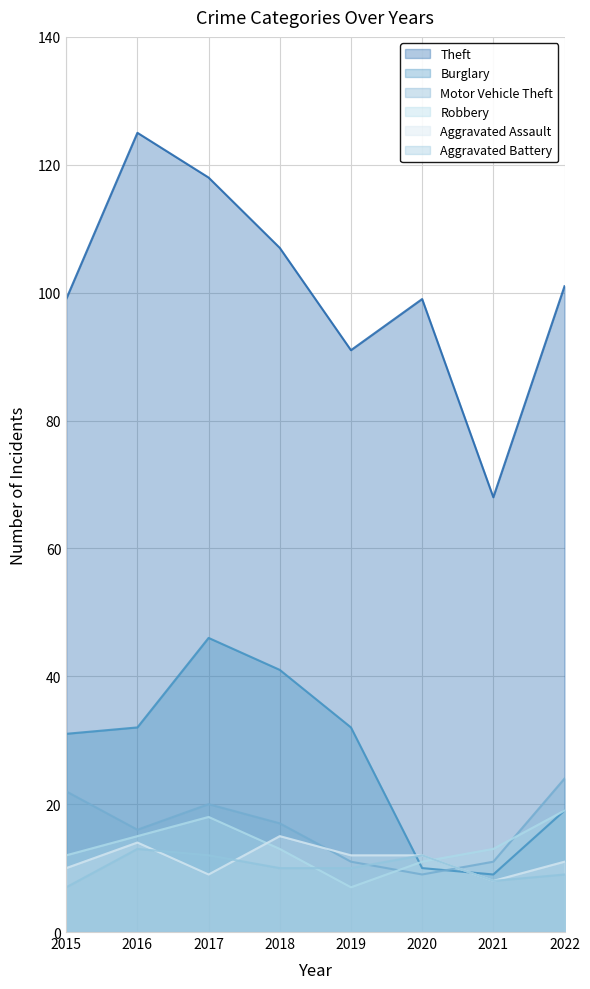

Which series has the widest spread of values?

Theft